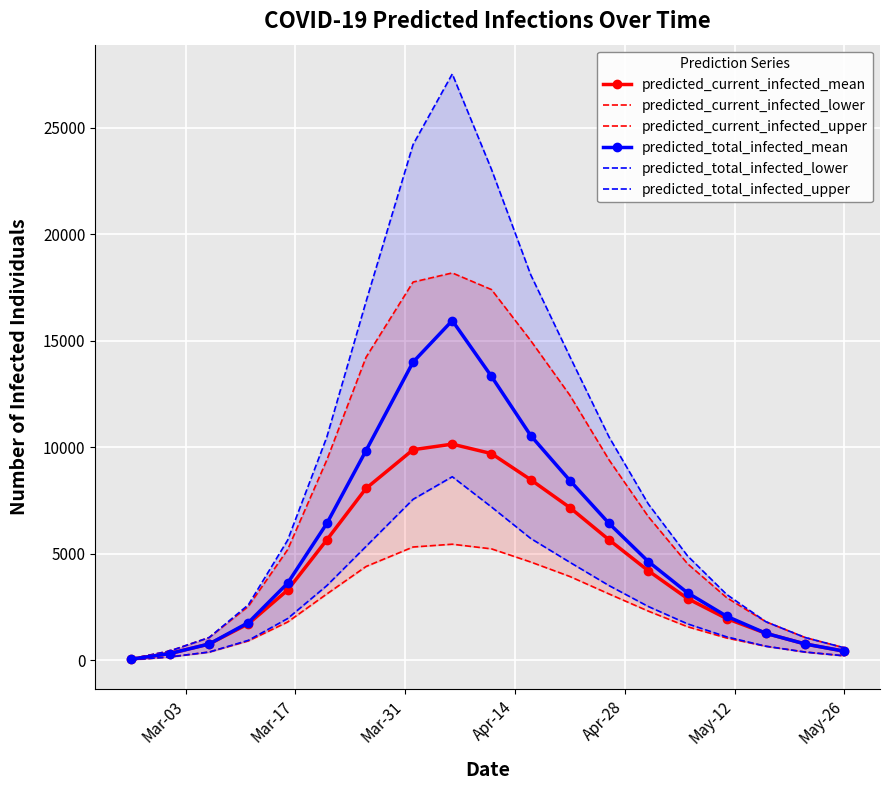

What are all the series names shown in the legend?

predicted_current_infected_mean, predicted_current_infected_lower, predicted_current_infected_upper, predicted_total_infected_mean, predicted_total_infected_lower, predicted_total_infected_upper